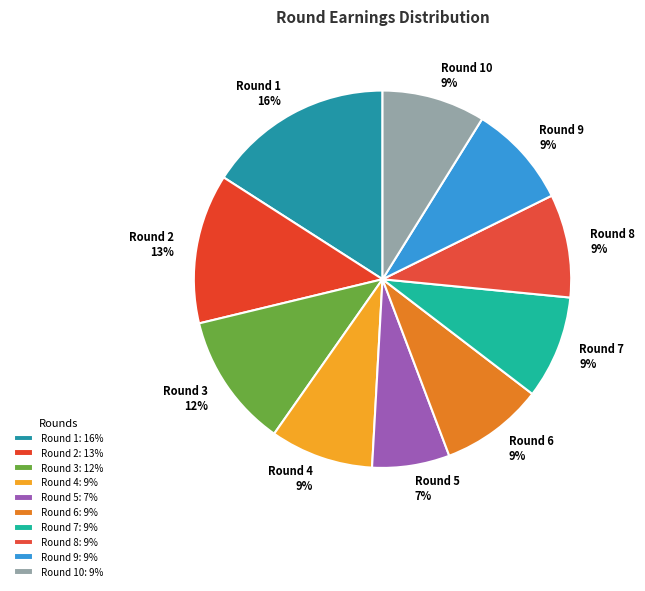

To the nearest percent, what is the difference between the largest and smallest slice percentages?

9%